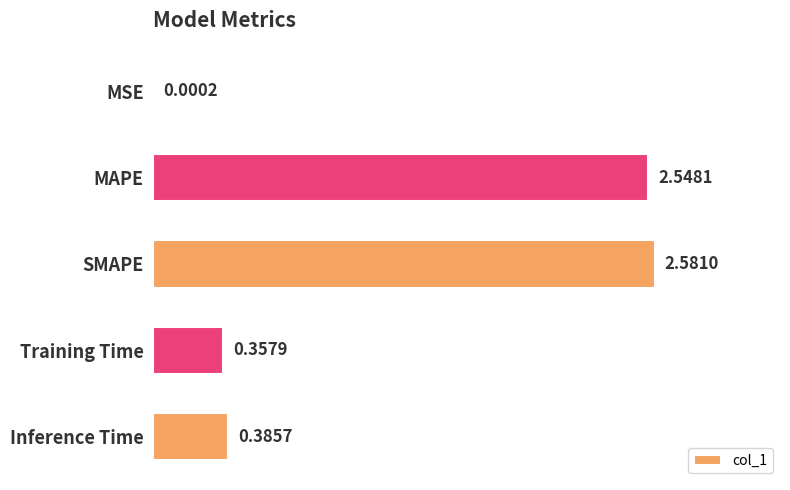

Which category has the highest value across all series?

SMAPE